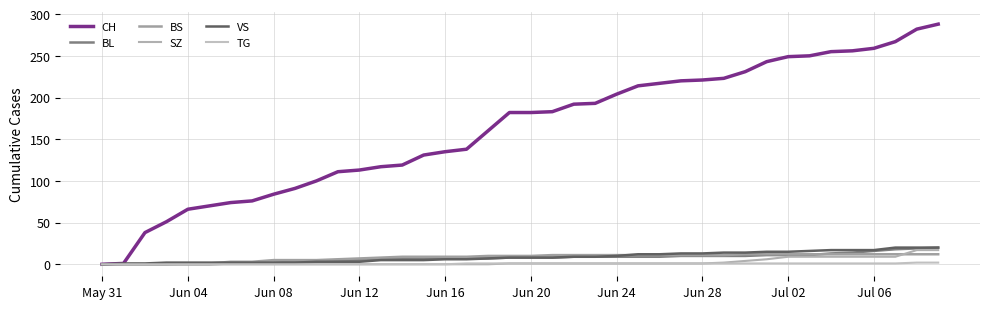

Is this an area chart (filled region under the line)?

No